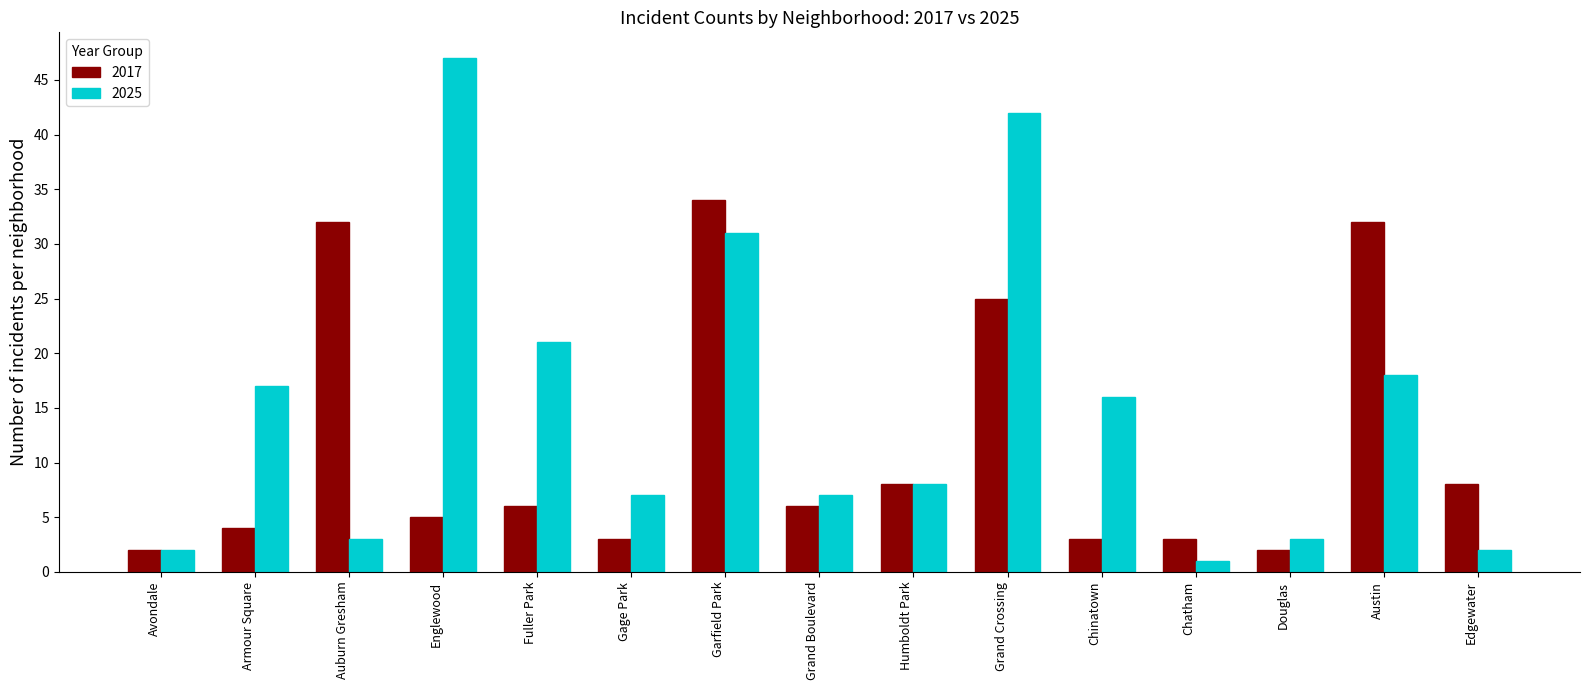

At Englewood, list the series in order from smallest to largest.

2017, 2025